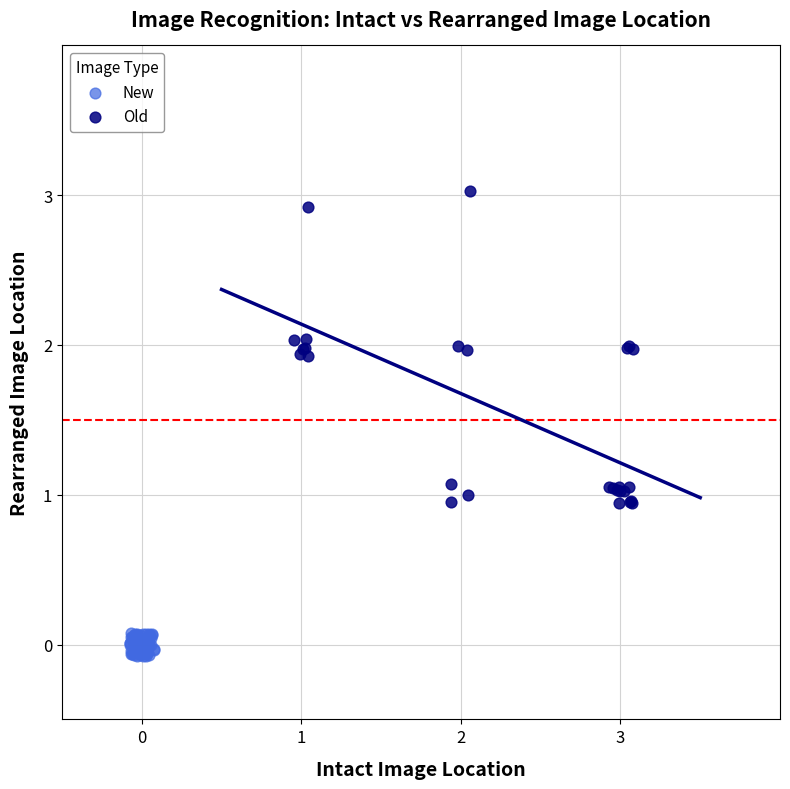

Which series contains the highest Y value?

Old